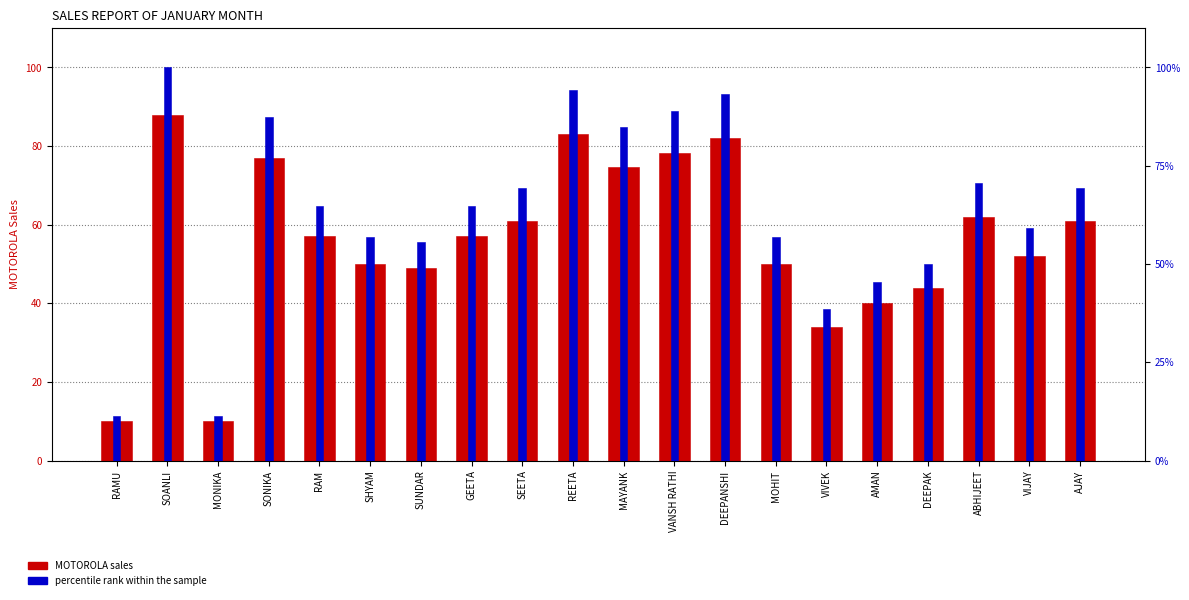

Reading left to right, extract all data points from this chart.

MOTOROLA sales: RAMU=10.0	SOANLI=88.0	MONIKA=10.0	SONIKA=77.0	RAM=57.0	SHYAM=50.0	SUNDAR=49.0	GEETA=57.0	SEETA=61.0	REETA=83.0	MAYANK=74.6	VANSH RATHI=78.3	DEEPANSHI=82.0	MOHIT=50.0	VIVEK=34.0	AMAN=40.0	DEEPAK=44.0	ABHIJEET=62.0	VIJAY=52.0	AJAY=61.0
percentile rank within the sample: RAMU=11.4	SOANLI=100.0	MONIKA=11.4	SONIKA=87.5	RAM=64.8	SHYAM=56.8	SUNDAR=55.7	GEETA=64.8	SEETA=69.3	REETA=94.3	MAYANK=84.8	VANSH RATHI=89.0	DEEPANSHI=93.2	MOHIT=56.8	VIVEK=38.6	AMAN=45.5	DEEPAK=50.0	ABHIJEET=70.5	VIJAY=59.1	AJAY=69.3